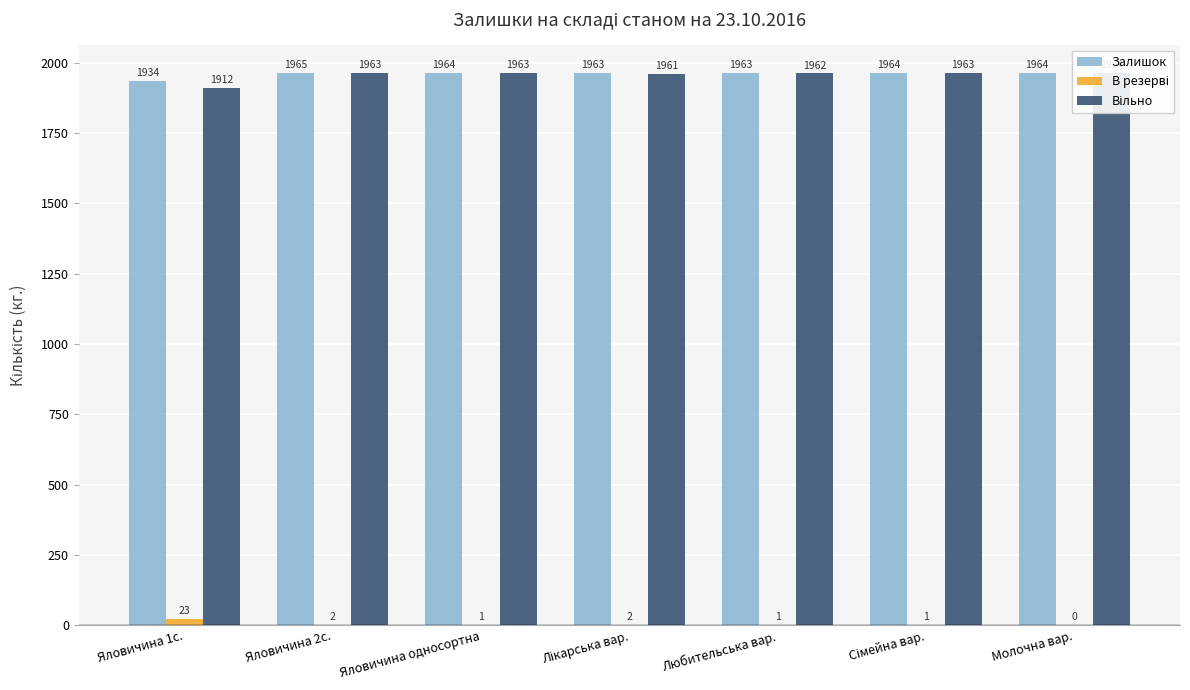

Which series has the largest range (max minus min)?

Вільно